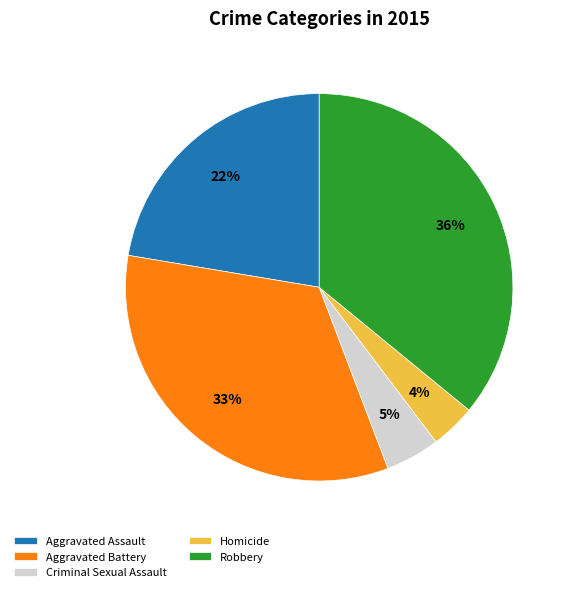

True or false: Criminal Sexual Assault accounts for 19% of the total.

False